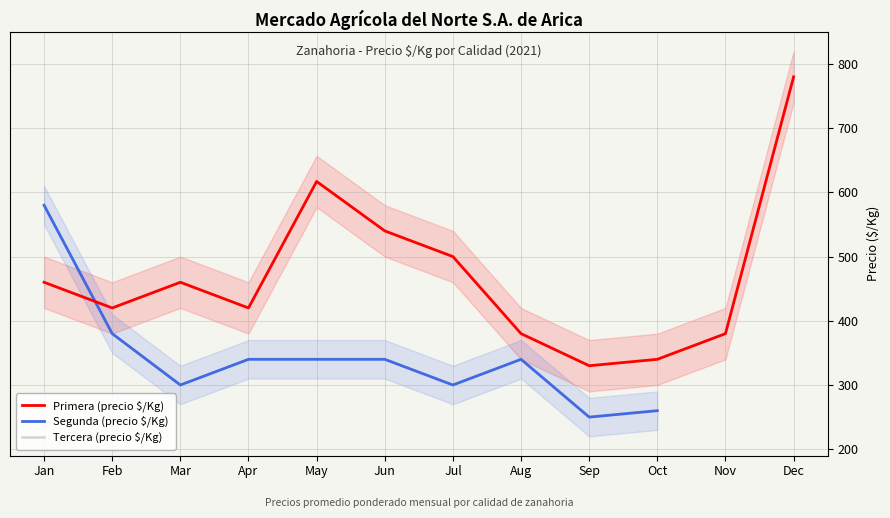

Count the number of categories in the chart.

12